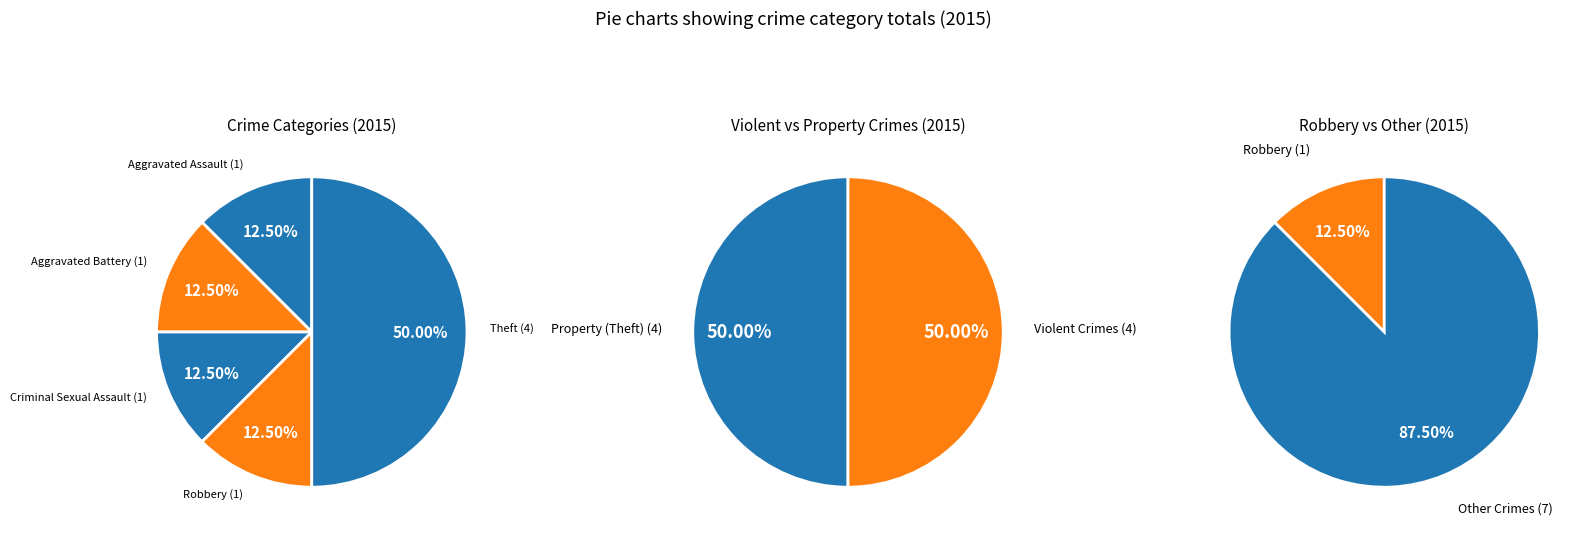

Which has a higher value, Criminal Sexual Assault or Theft?

Theft